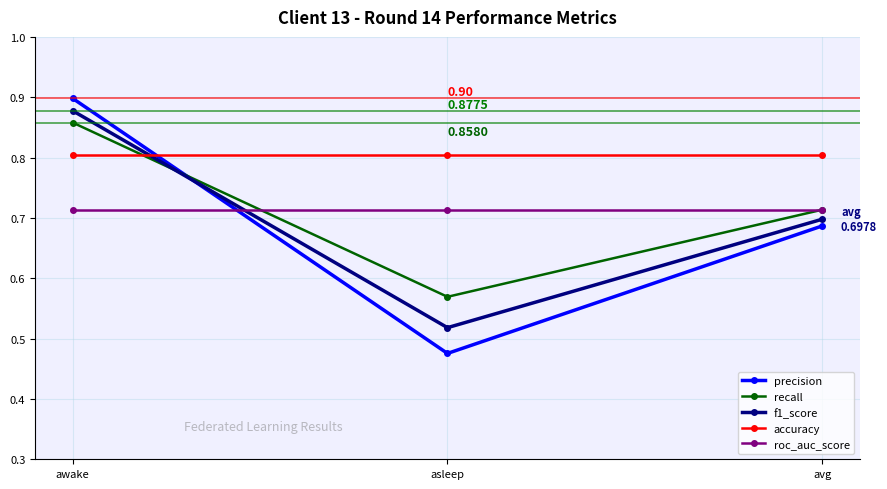

What is the spread (max minus min) of values at asleep?

0.3